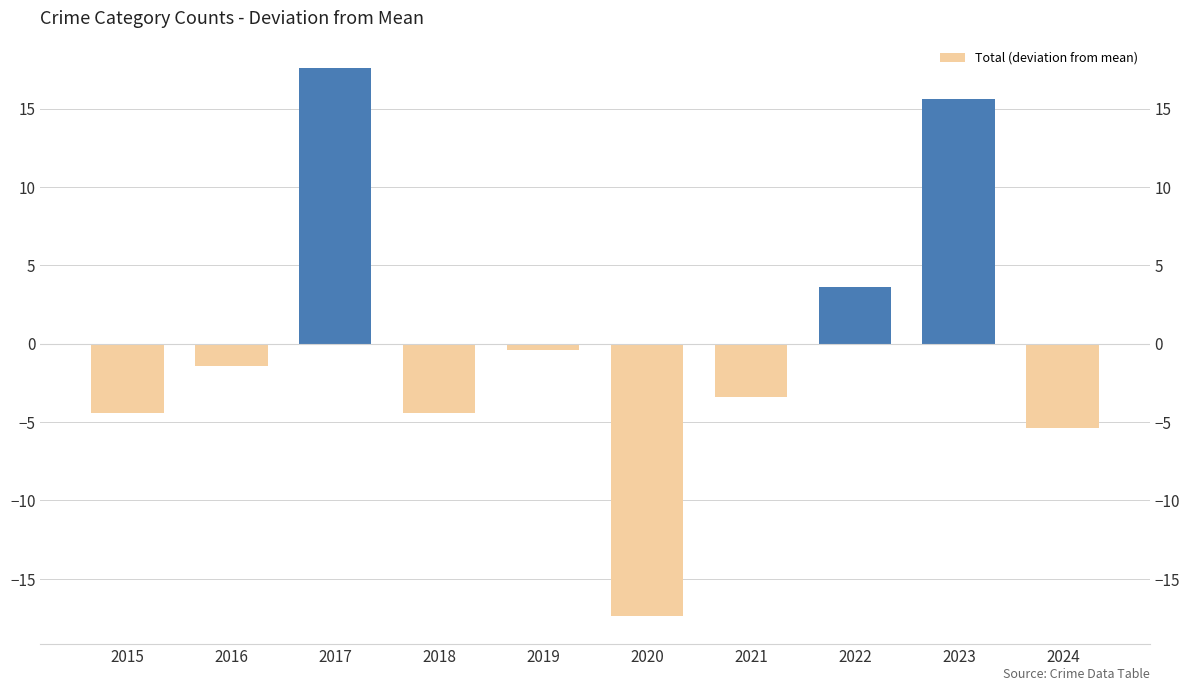

Which label corresponds to the largest value in the chart?

2017